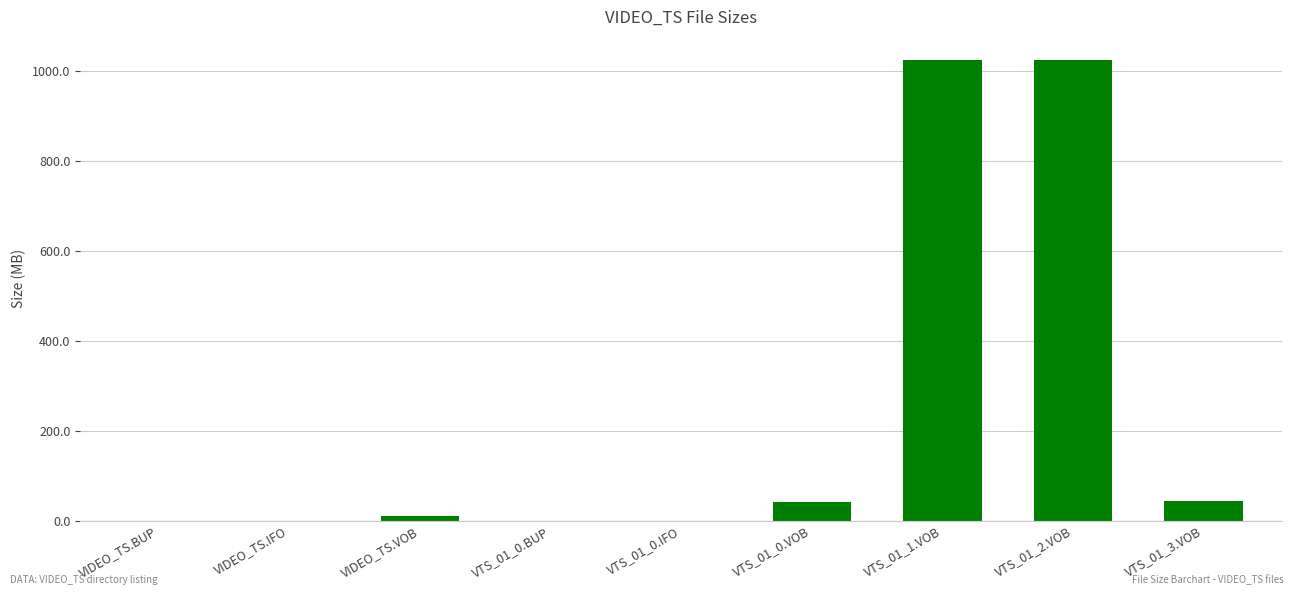

Is it true that the value at VIDEO_TS.BUP is 0.0?

True